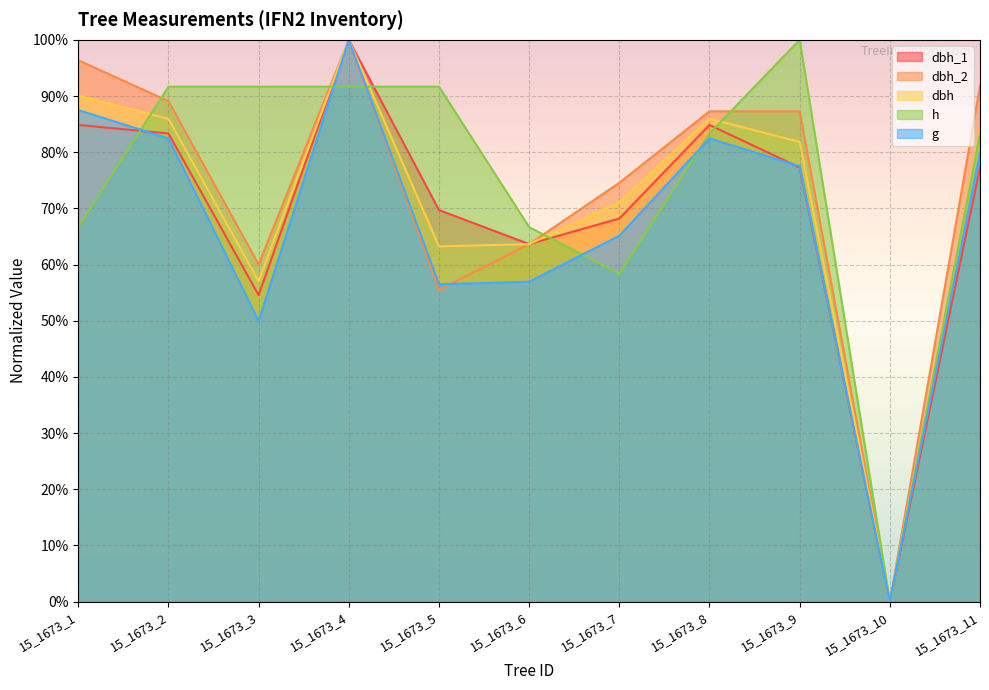

Which series has the largest range (max minus min)?

dbh_1